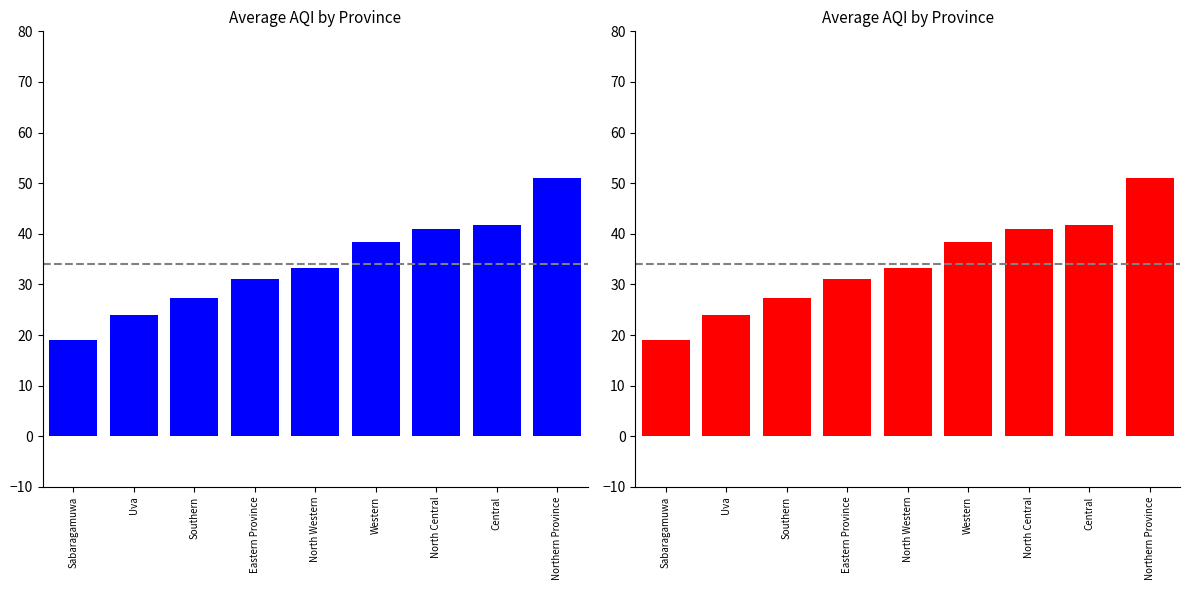

The value at Western is 38.3. True or false?

True